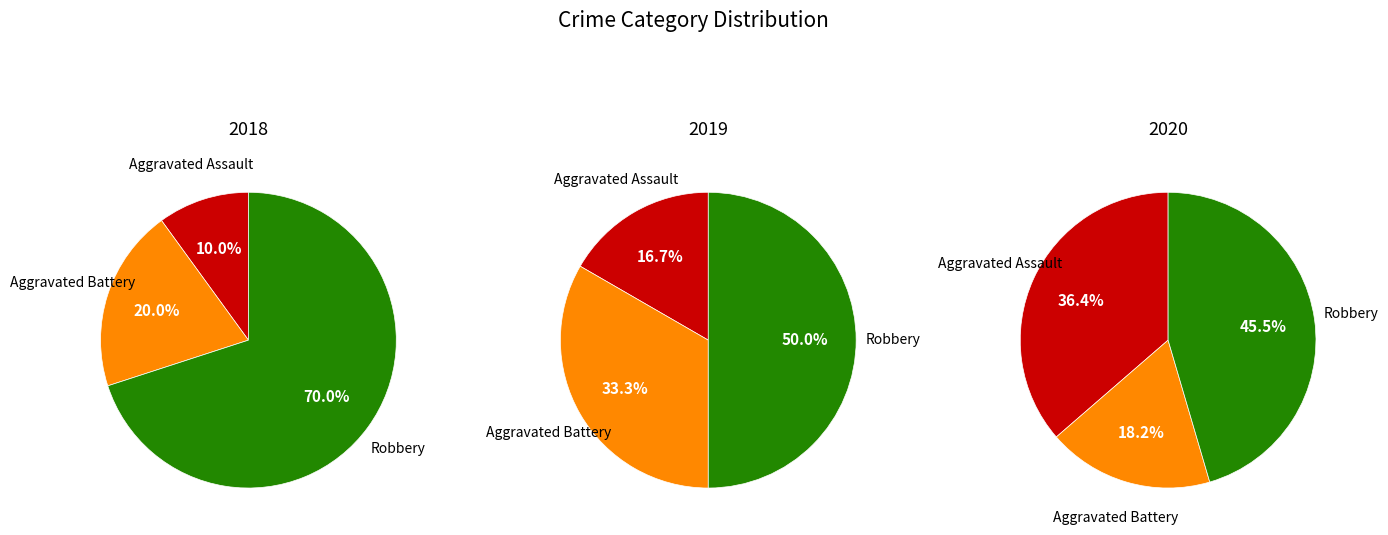

Count the number of slices in the pie.

3